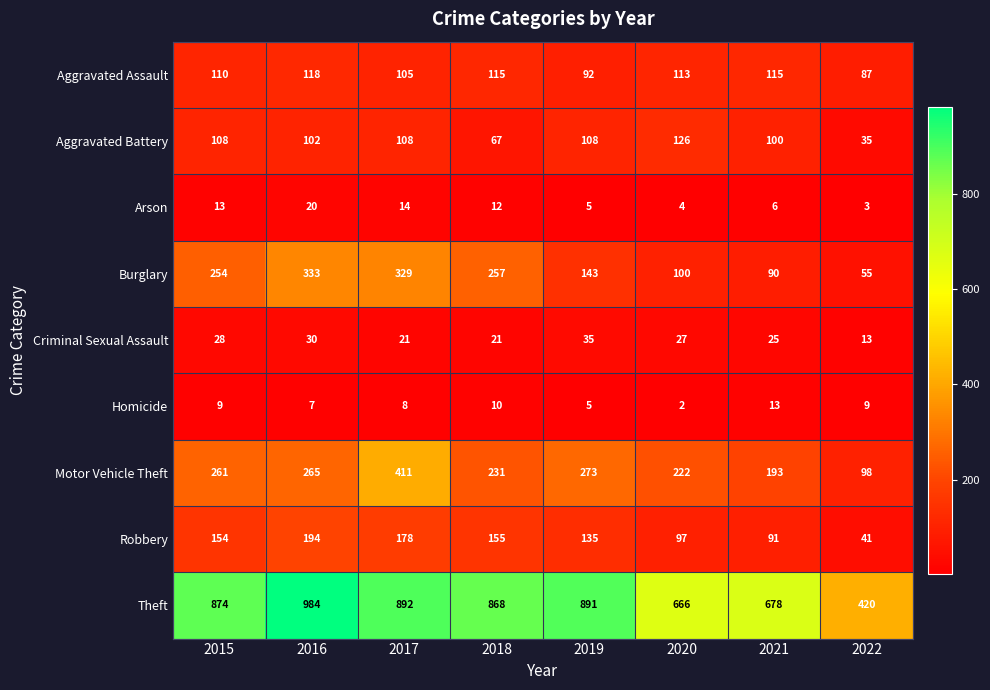

Which series has the largest total across all categories?

Theft